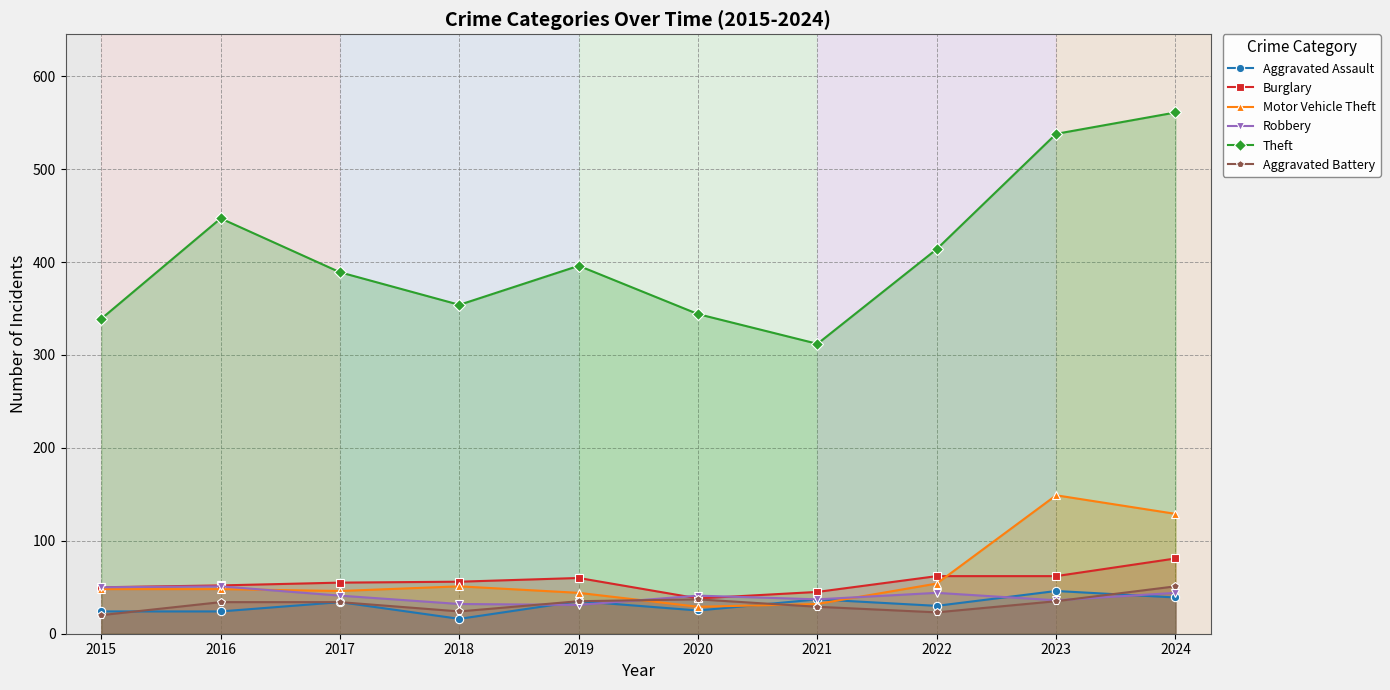

At which category does the chart reach its peak across all series?

2024